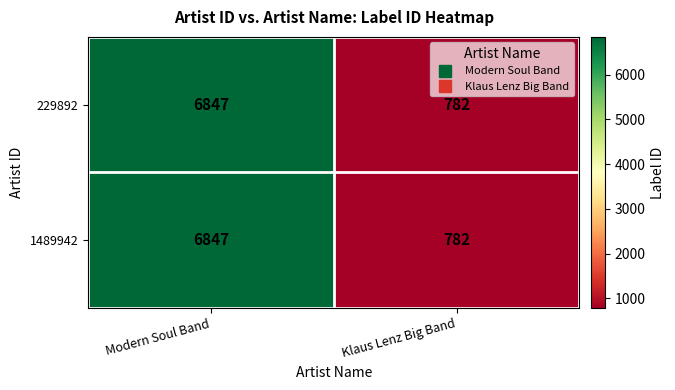

What is the difference between the 1489942 values at Modern Soul Band and Klaus Lenz Big Band?

6065